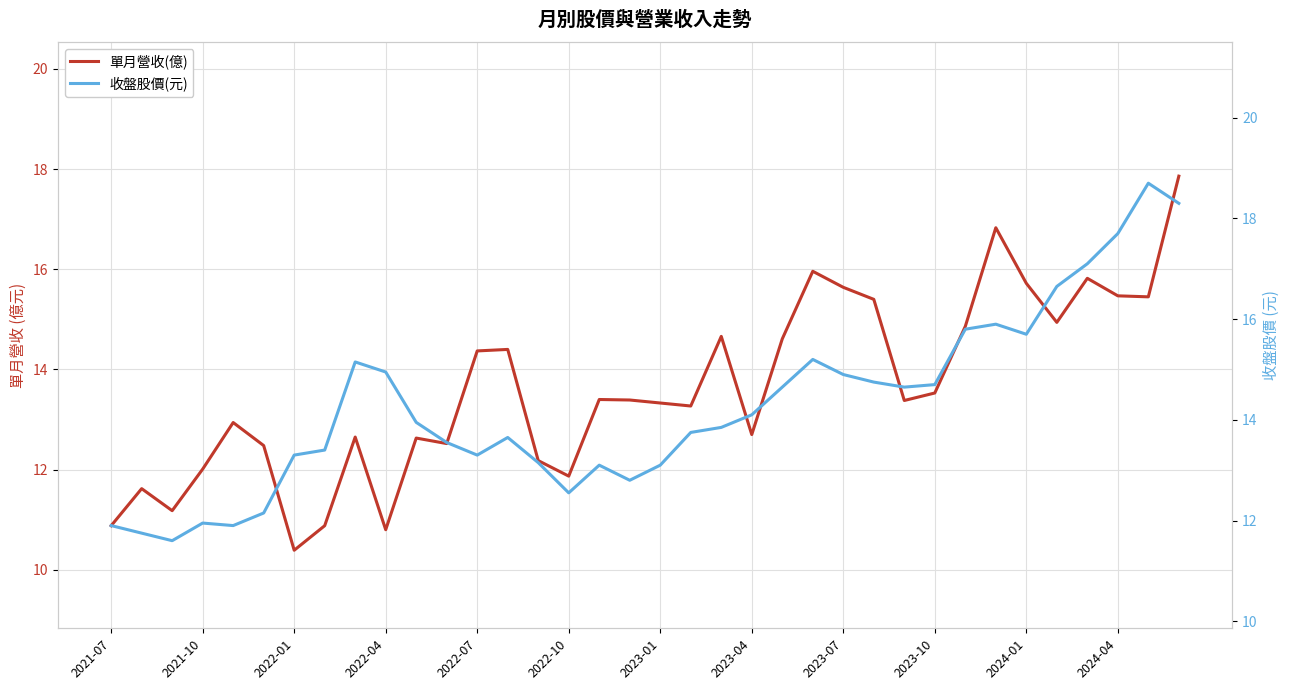

At which label does 單月營收(億) reach its minimum?

2022-01